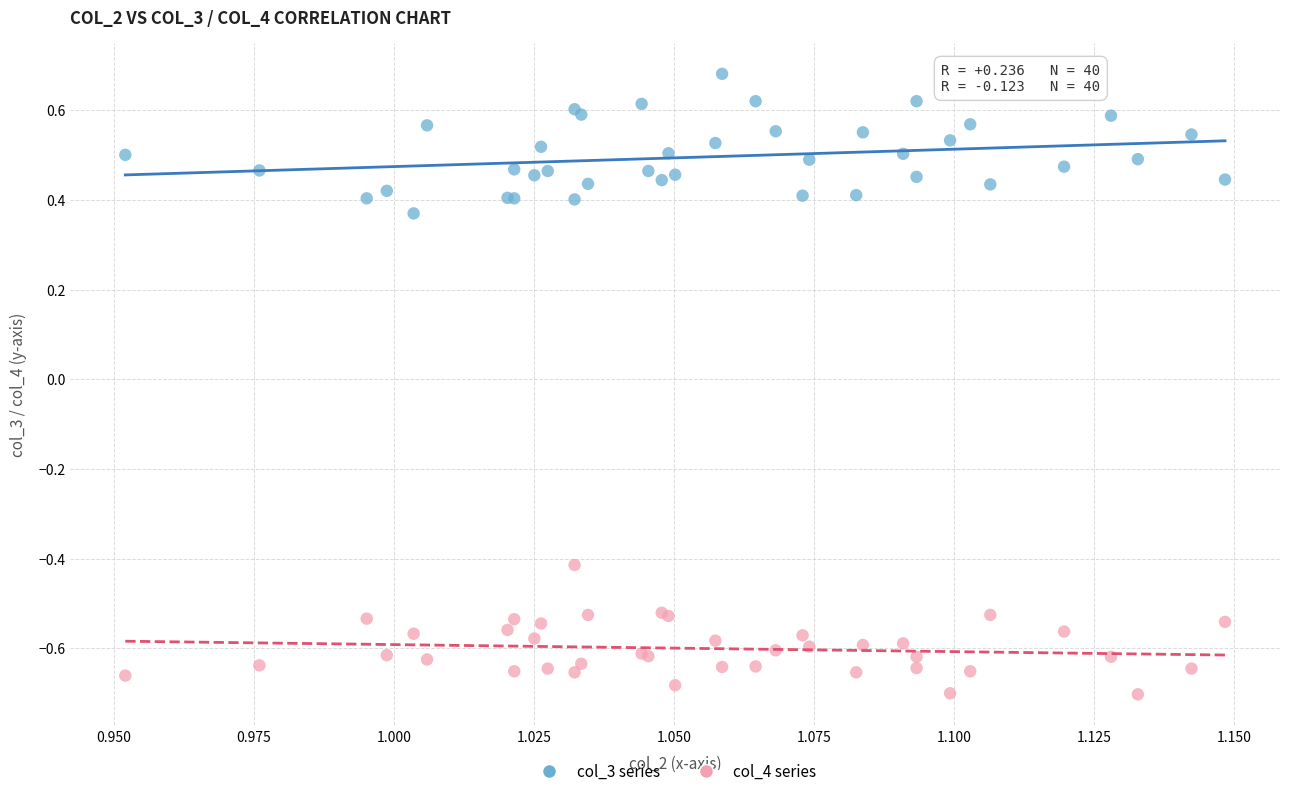

Which series contains the lowest Y value?

col_4 series